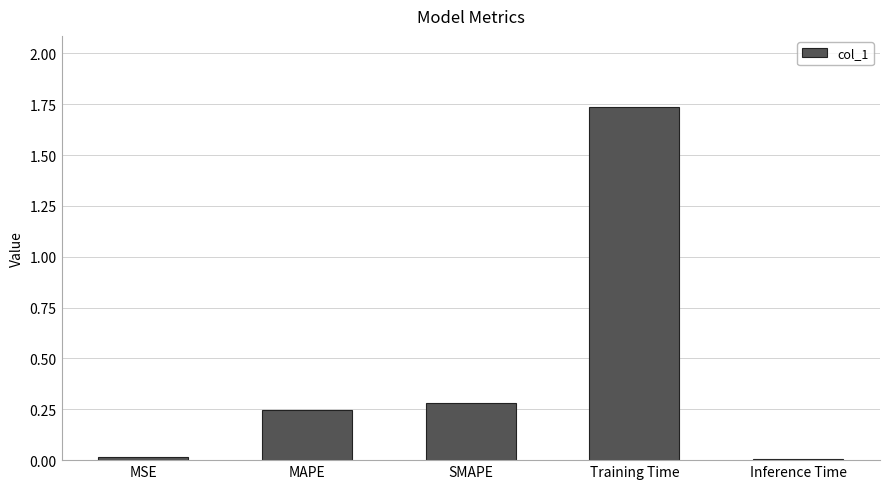

What is the label of the 5th bar from the left?

Inference Time